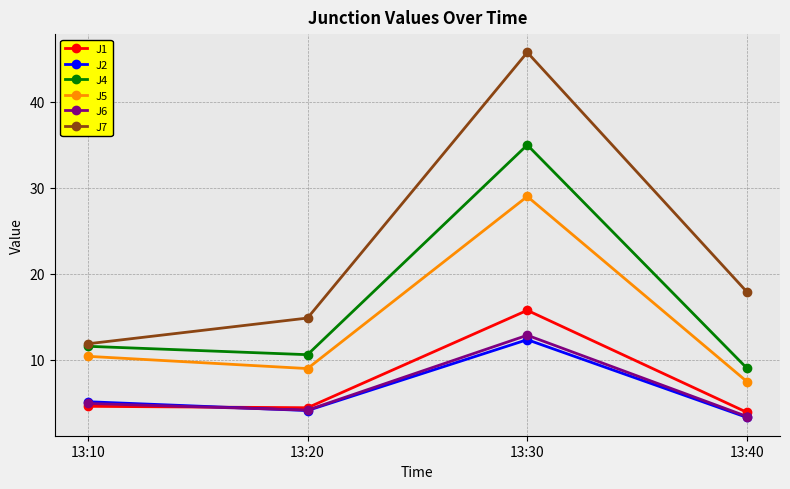

What is the difference between the maximum and second lowest values in the J5 series?

20.0